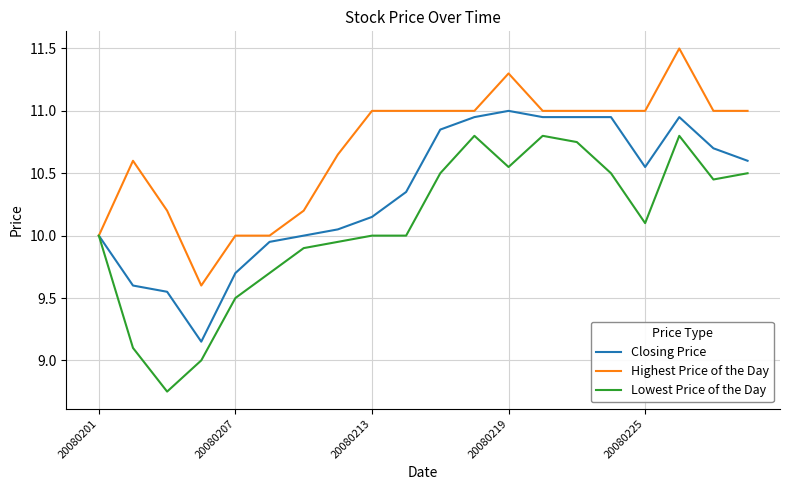

What is the maximum value shown in the chart?

11.5